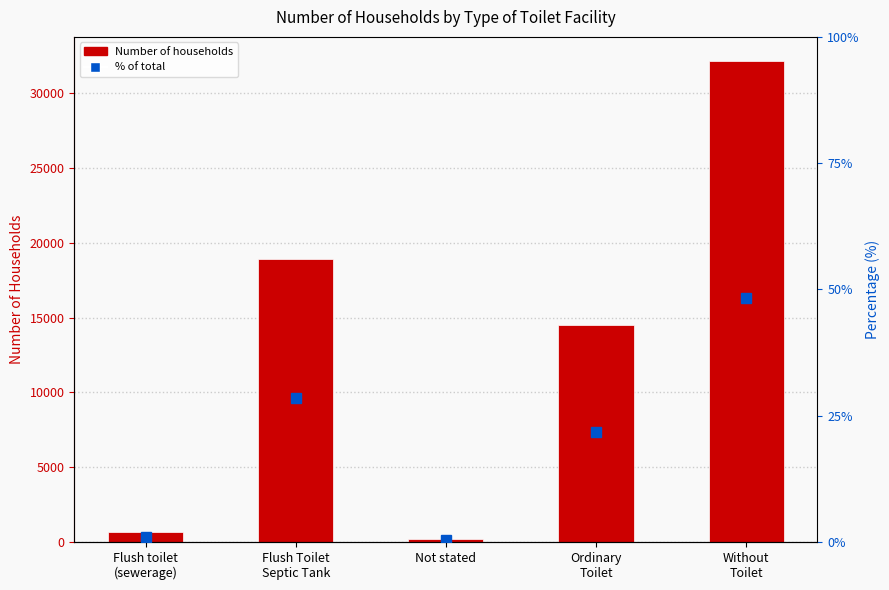

The value of Number at Without
Toilet is 32161.0. True or false?

True